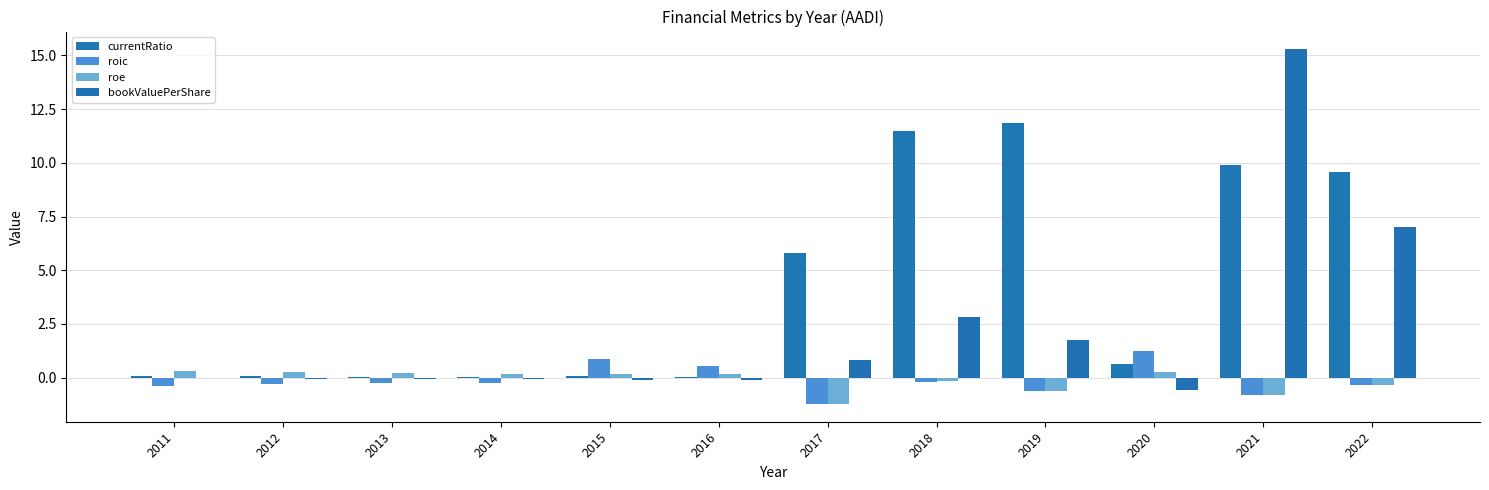

Count the roe values in the range 0 to 1.

7